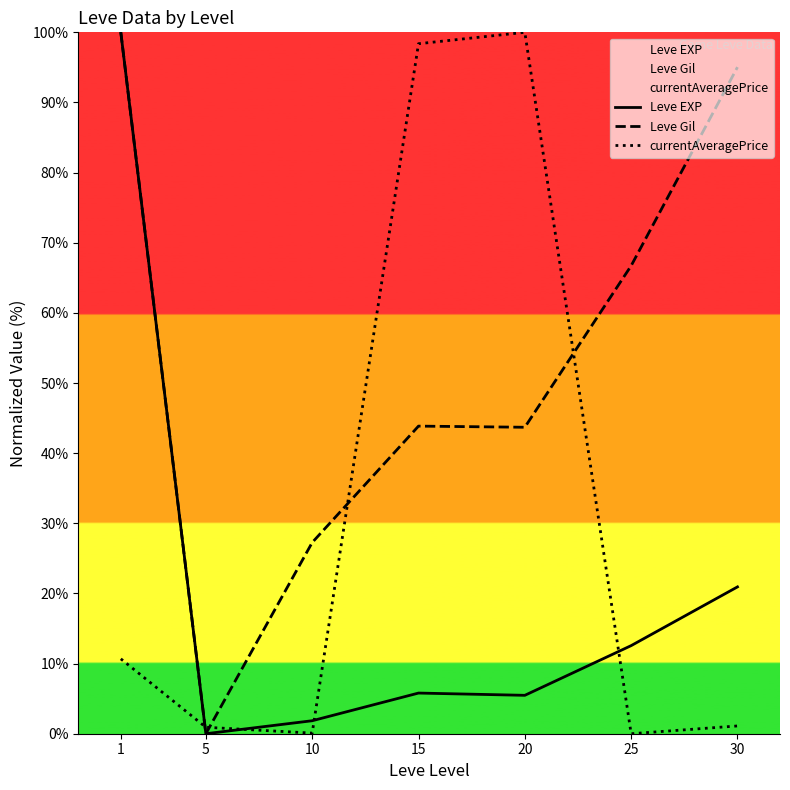

What is the difference between the highest and lowest values at 20?

94.5